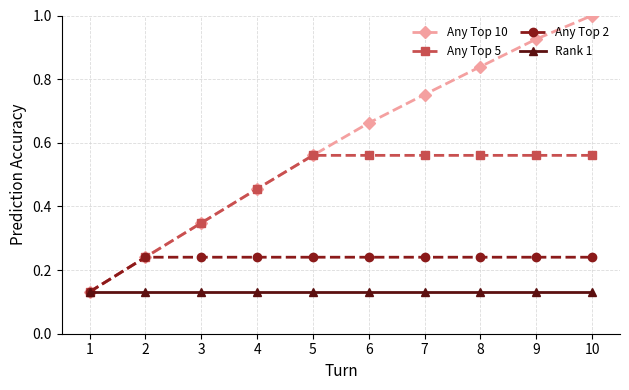

Rank the series by their maximum value, from lowest to highest.

Rank 1, Any Top 2, Any Top 5, Any Top 10